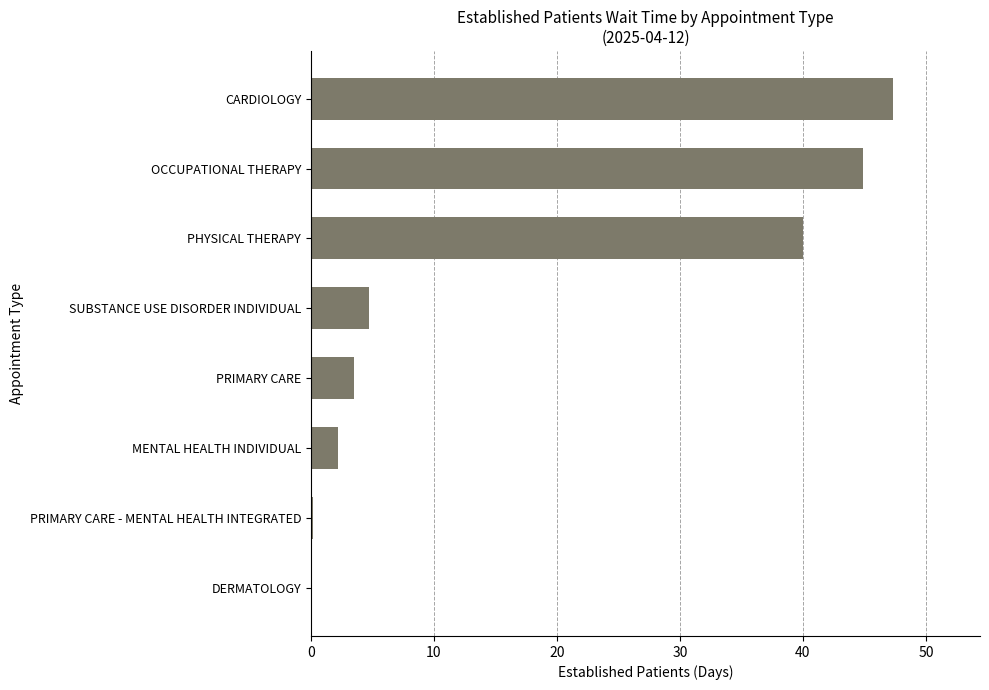

What is the sum of all values?

142.8